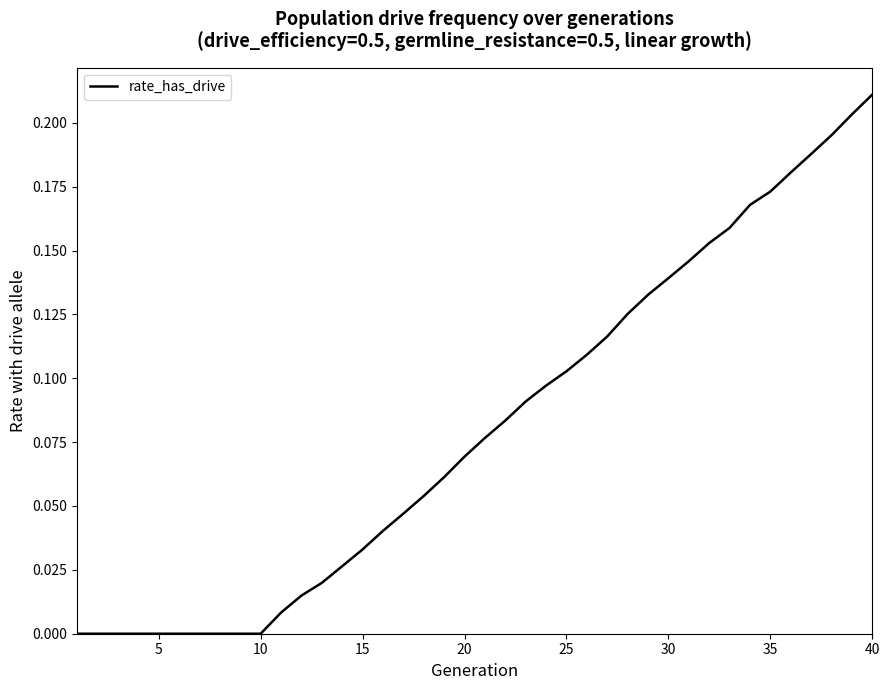

Is this an area chart (filled region under the line)?

No